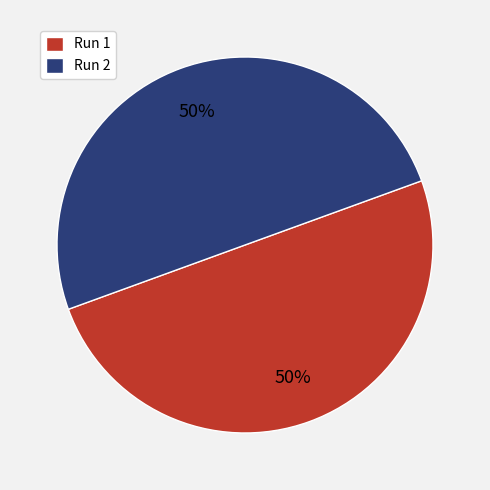

The Run 1 slice represents 50% of the pie. True or false?

True